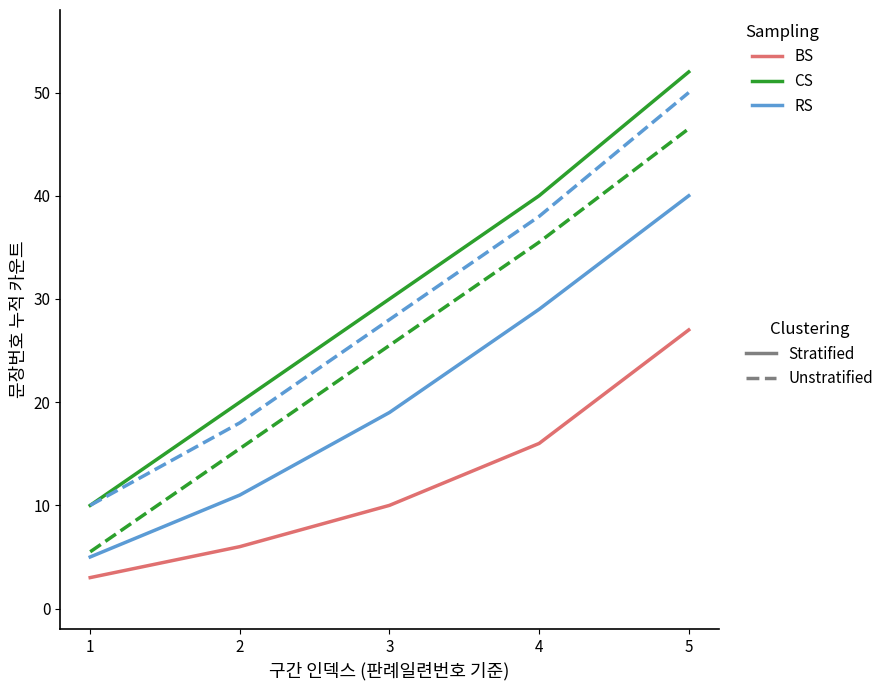

What is the maximum value shown in the chart?

52.0